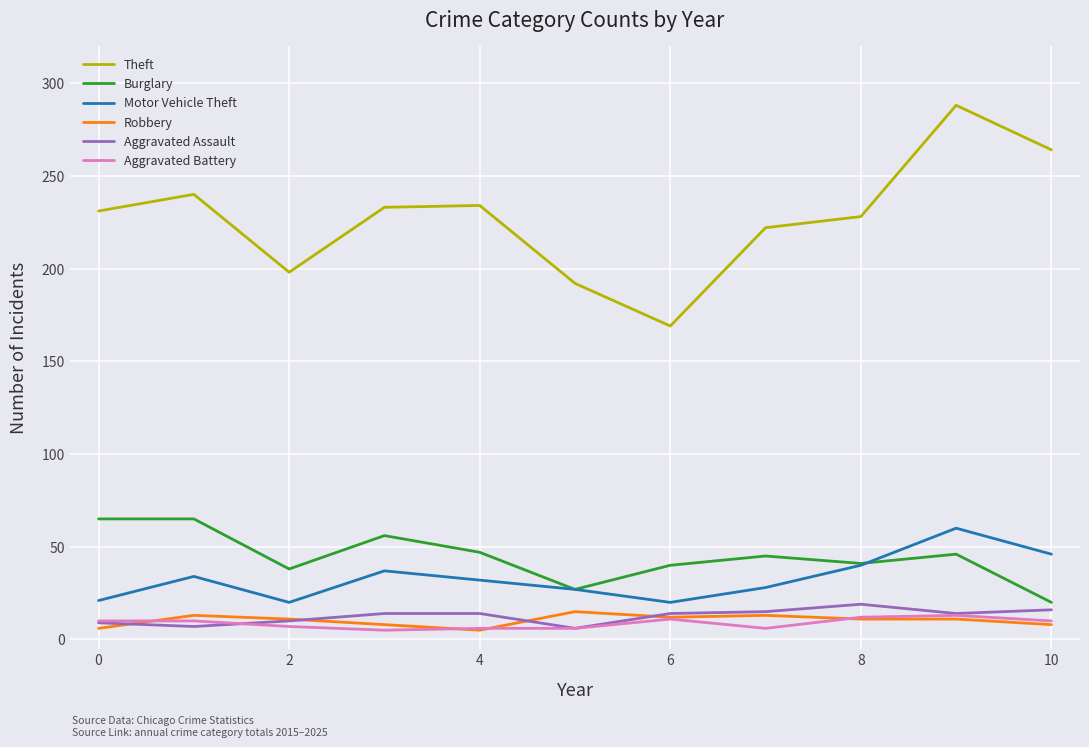

What is the maximum value shown in the chart?

288